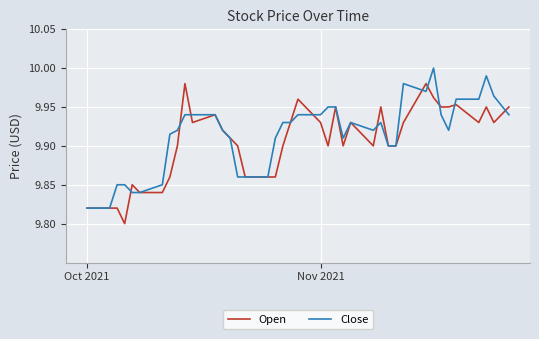

At how many categories does at least one series exceed 9?

40